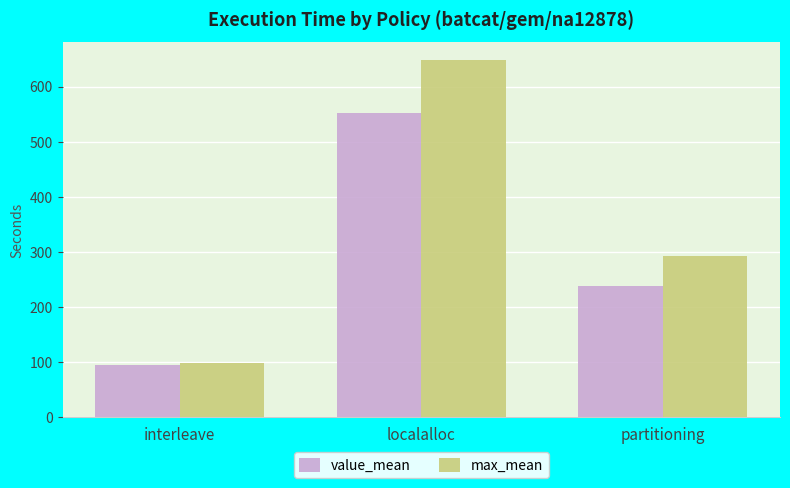

Is it true that value_mean equals 94.4 at interleave?

True